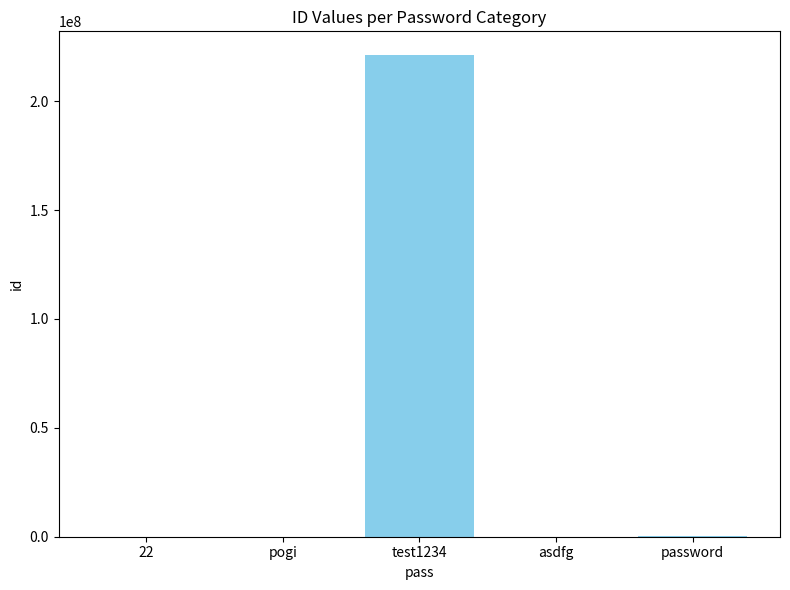

What is the sum of all values?

221214400